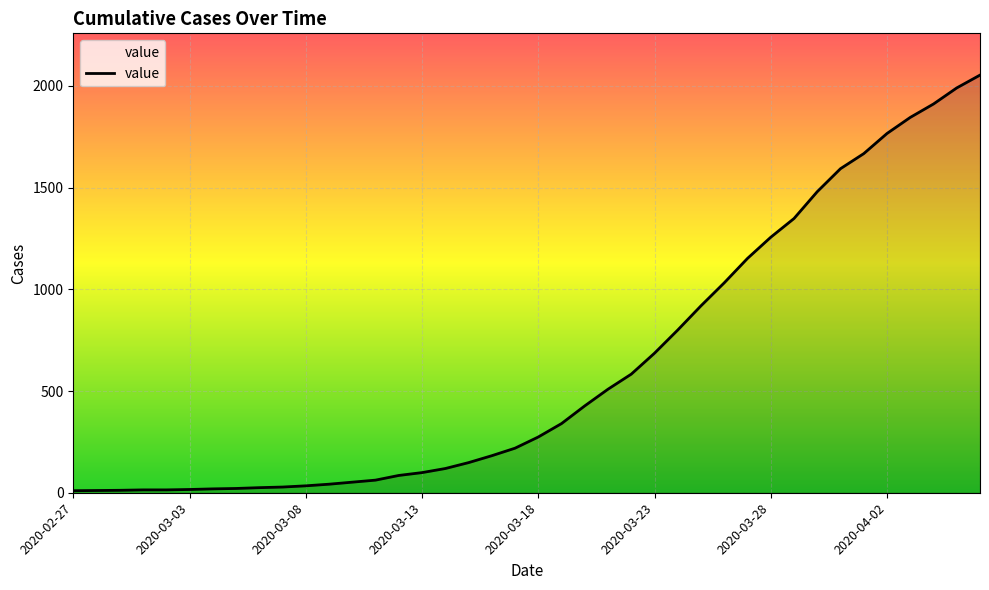

What is the greatest value displayed?

2053